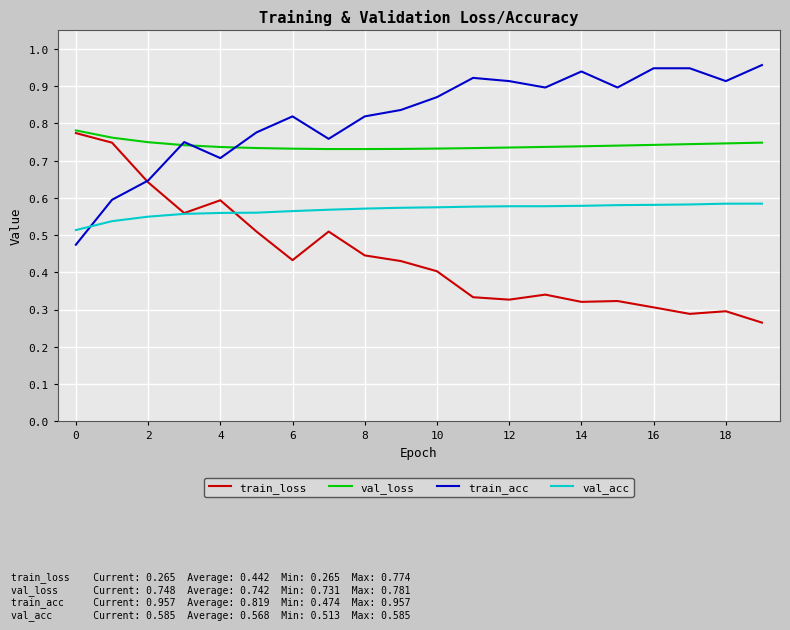

Rank the series by their average value, from lowest to highest.

train_loss, val_acc, val_loss, train_acc